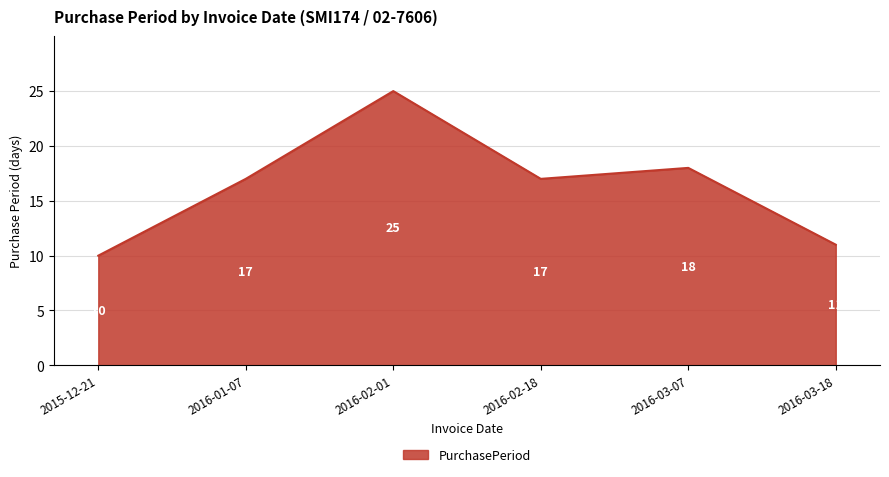

What is the difference between the maximum and minimum values?

15